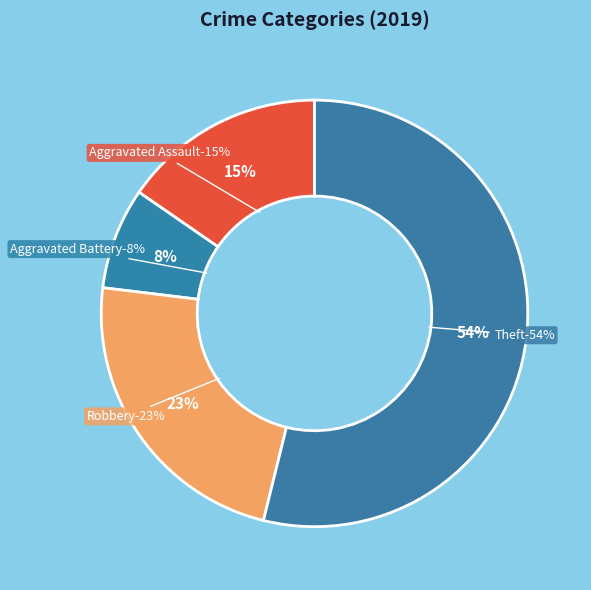

How much of the chart is everything except Robbery?

76.9%